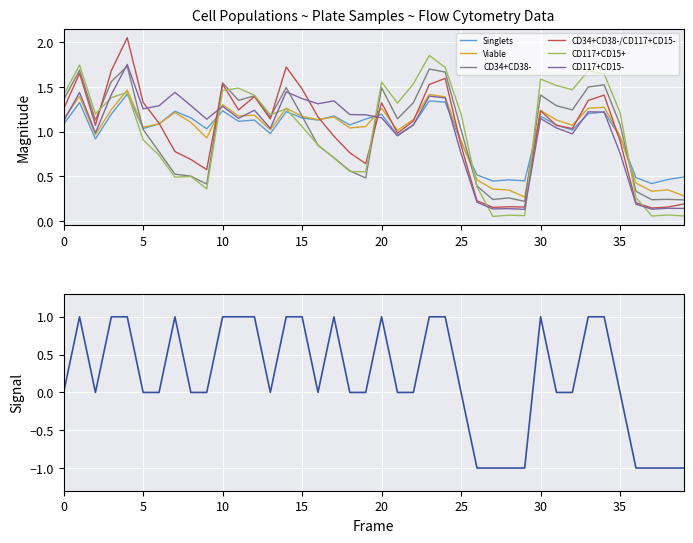

What is the value of the Viable point at the 11th from the left?

1.3